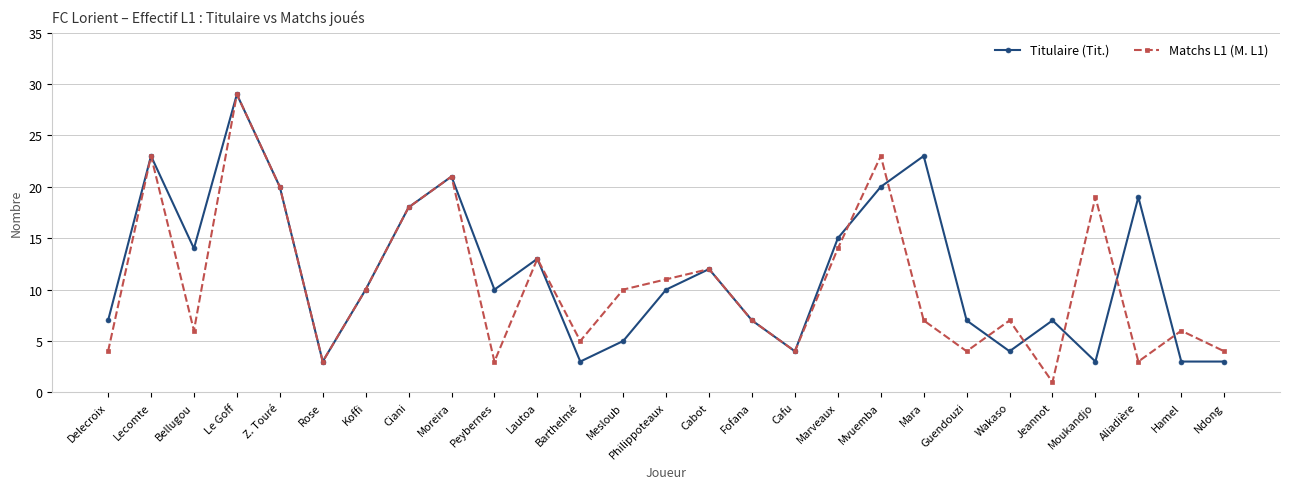

Which category has the highest value in the Matchs L1 (M. L1) series?

Le Goff